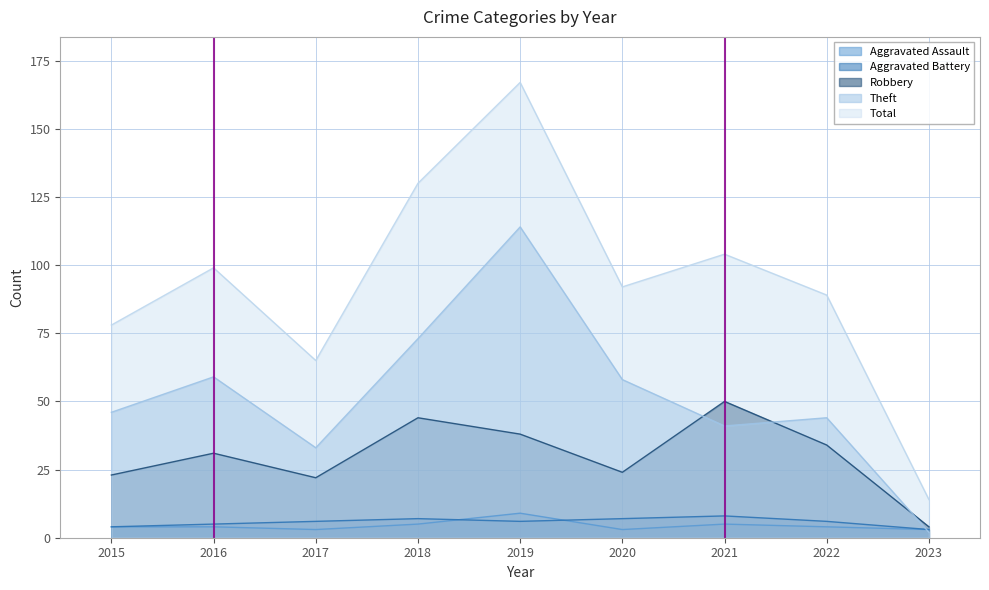

How many series are shown in this chart?

5